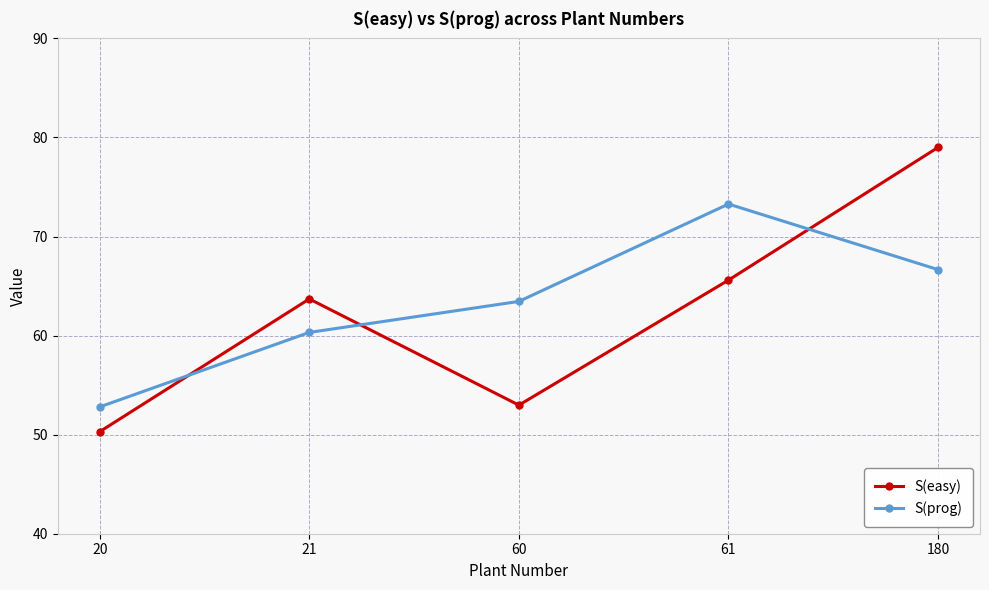

What is the minimum value shown in the chart?

50.3